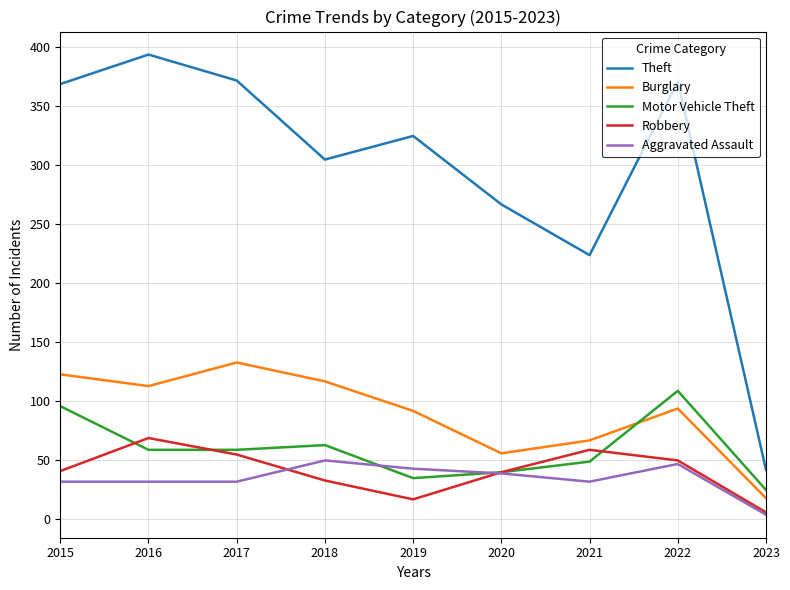

List the series in order of their peak value, lowest first.

Aggravated Assault, Robbery, Motor Vehicle Theft, Burglary, Theft